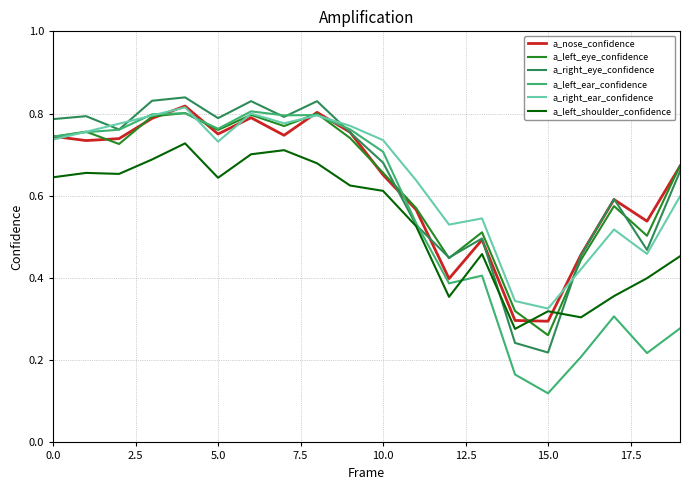

Which series ends up on top after the final intersection of a_left_ear_confidence and a_right_ear_confidence?

a_right_ear_confidence